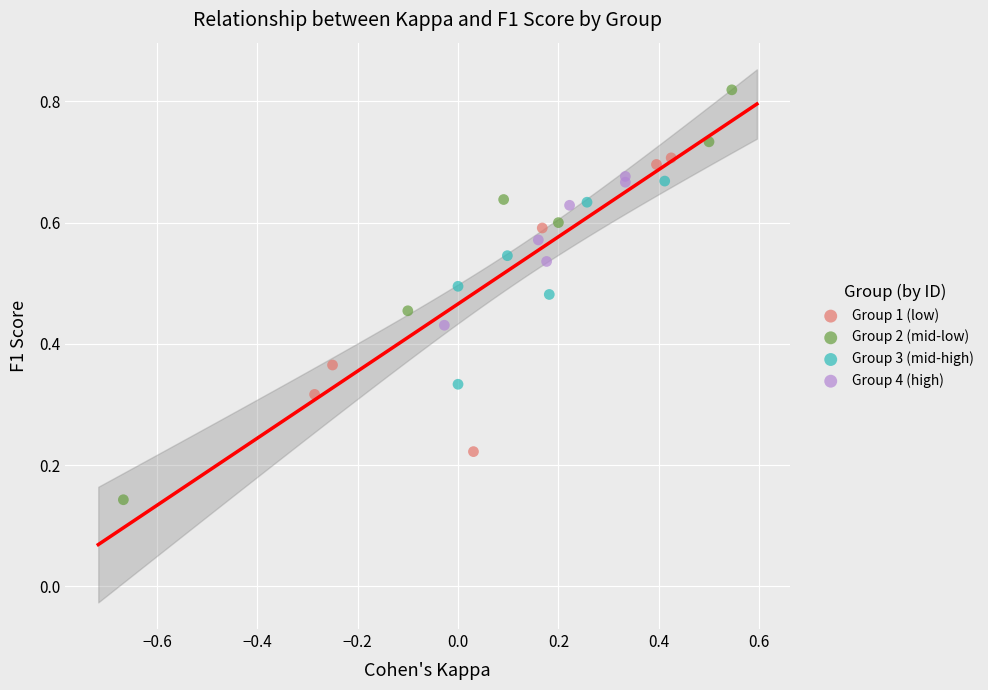

Which series has the widest spread of Y values?

Group 2 (mid-low)